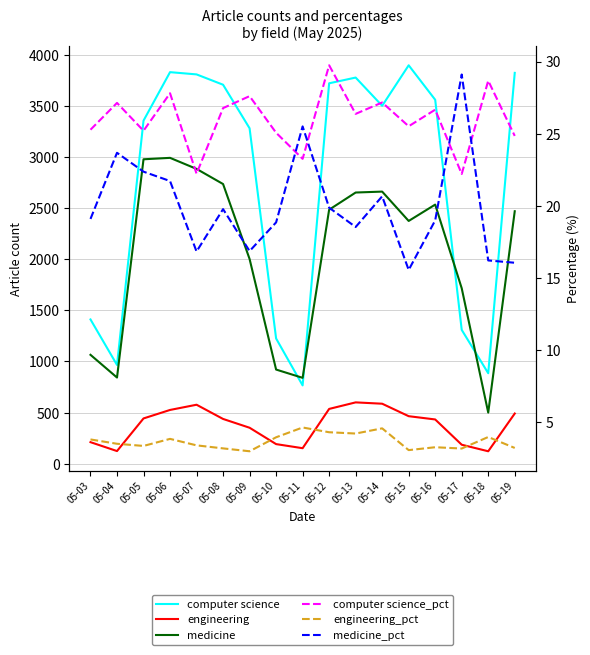

What is the average value of the engineering series?

378.5